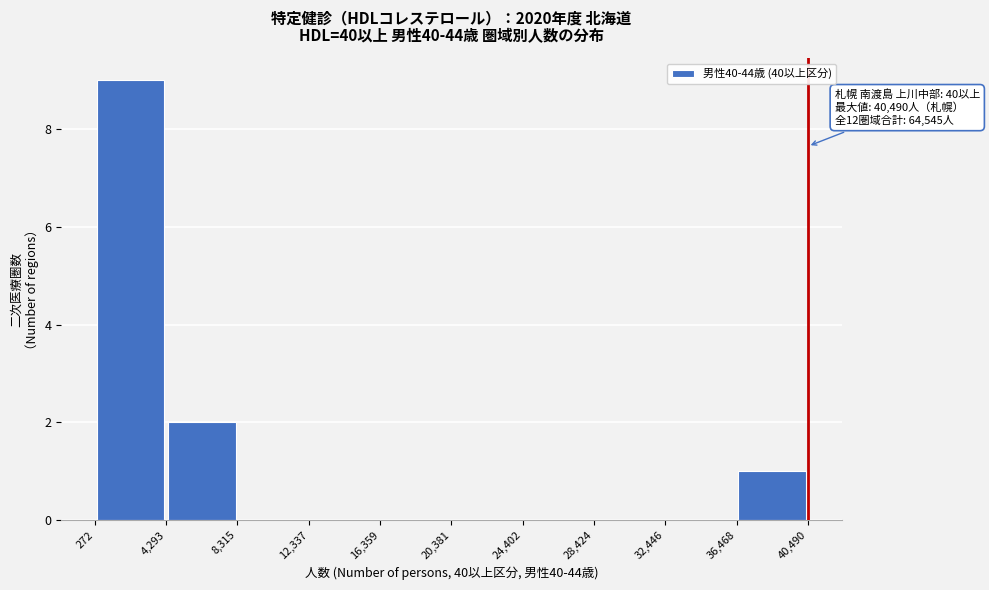

Which range on the x-axis has the tallest bar?

272 to 4,293